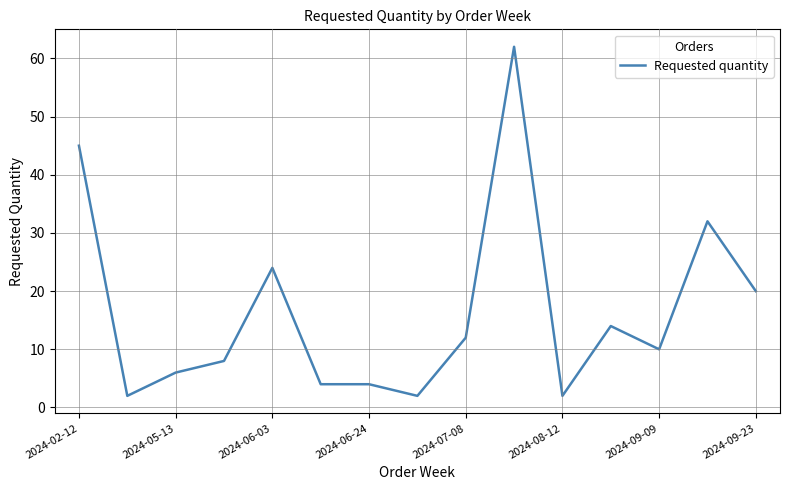

What is the maximum value shown in the chart?

62